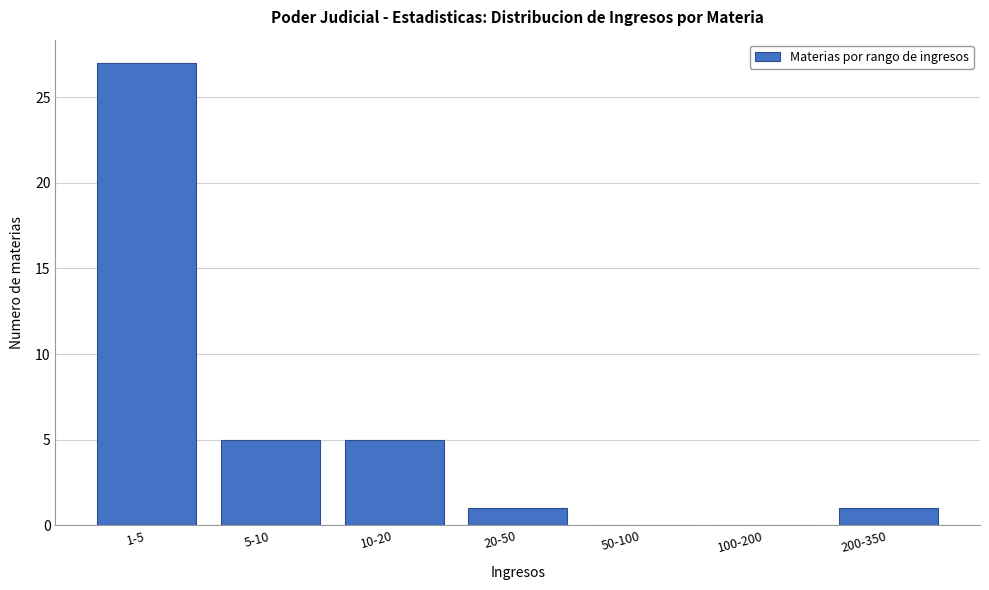

Reading left to right, extract all data points from this chart.

1-5=27	5-10=5	10-20=5	20-50=1	50-100=0	100-200=0	200-350=1